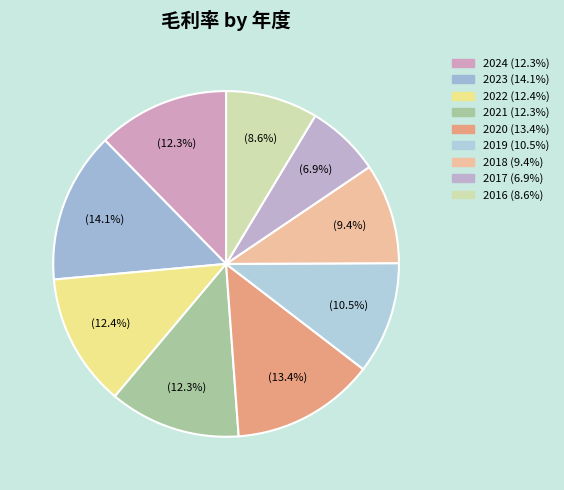

How many slices are in this pie chart?

9